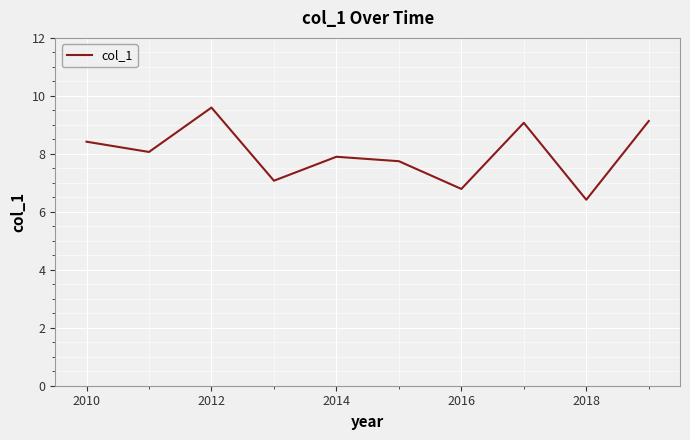

What is the greatest value displayed?

9.6